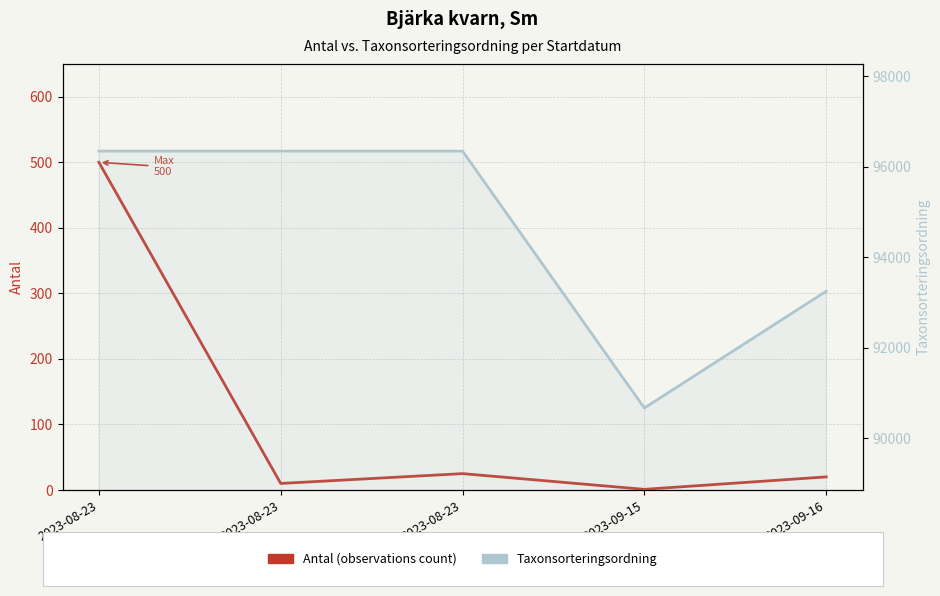

What is the sum of the Taxonsorteringsordning values at 2023-09-15 and 2023-08-23?

187014